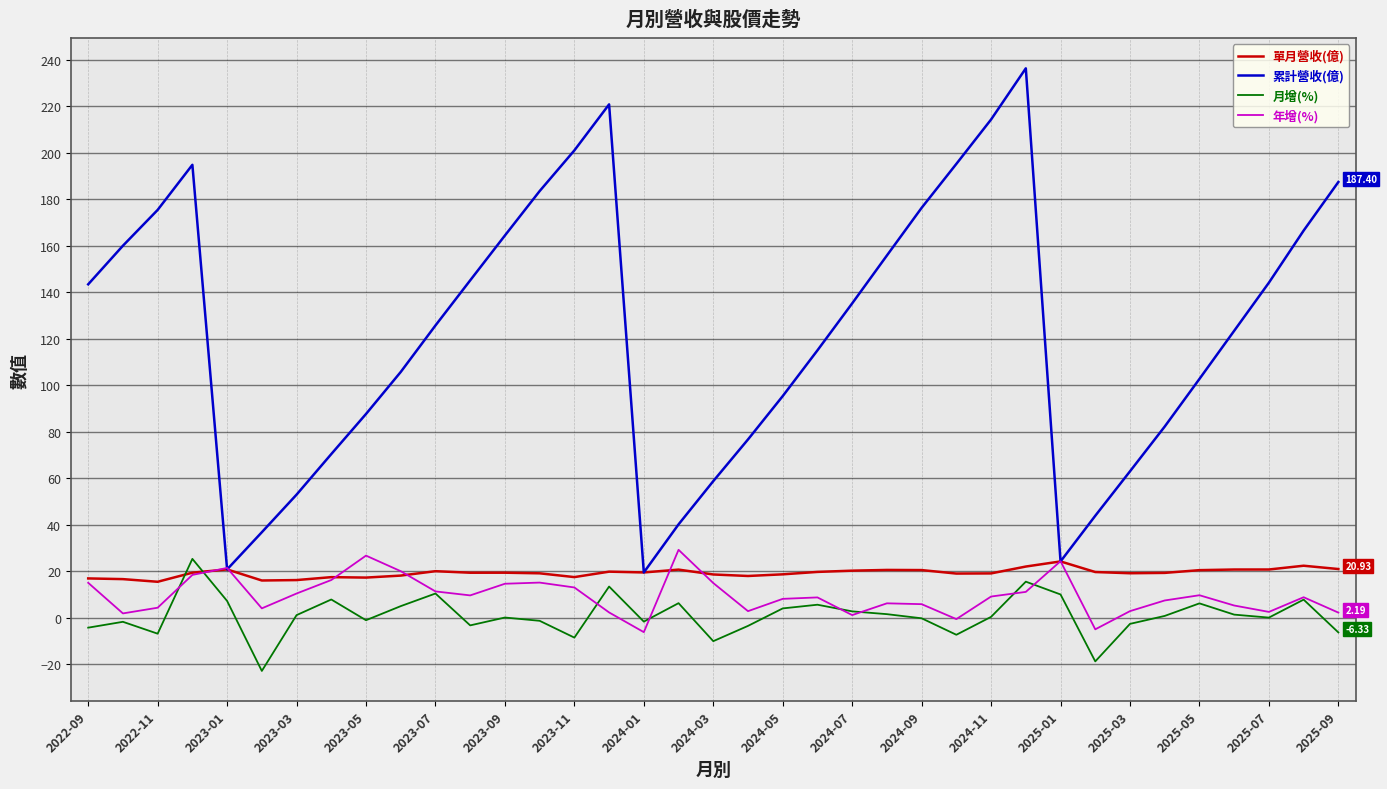

Which series has the widest spread of values?

累計營收(億)